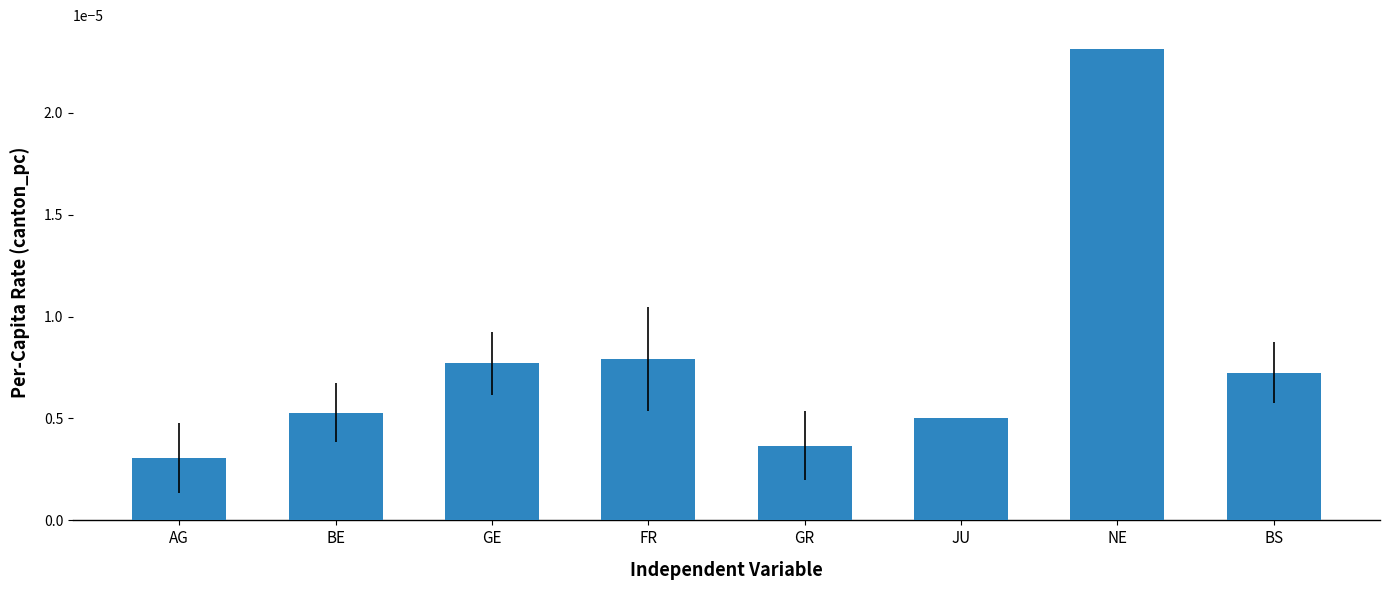

Which label corresponds to the smallest value in the chart?

AG